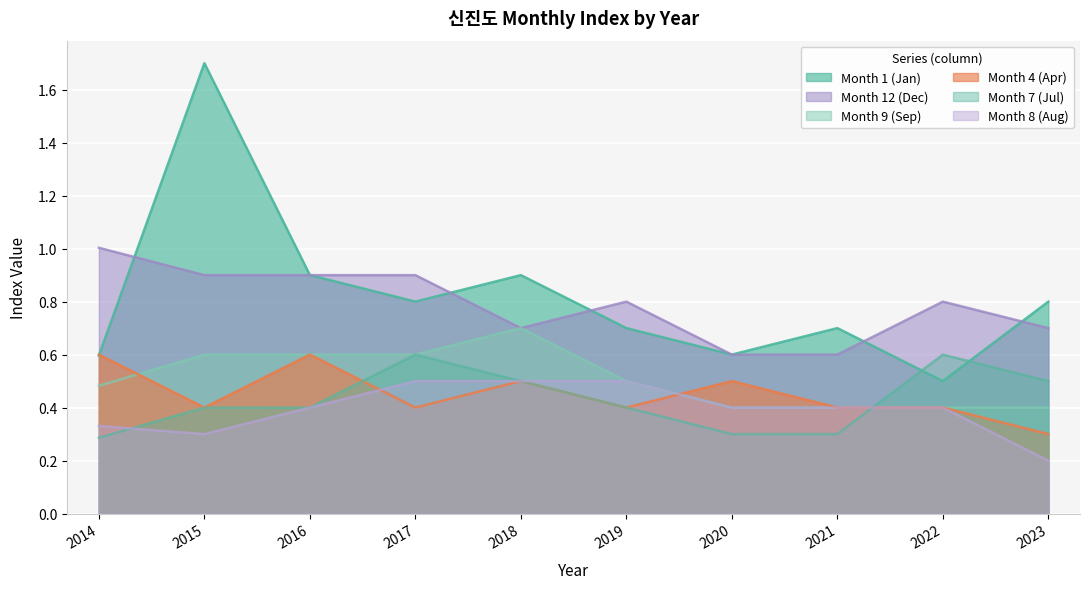

What is the maximum value shown in the chart?

1.7